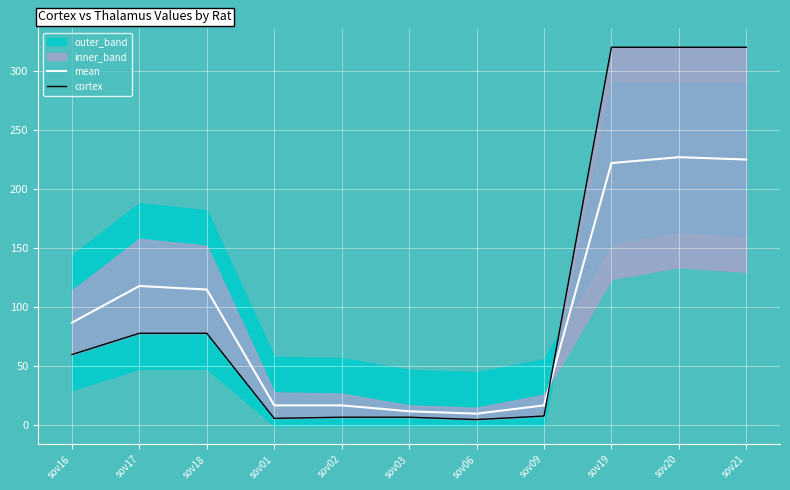

Reading right to left, list all the values displayed in this chart.

mean: 225	227	222	17	10	12	17	17	115	118	87
cortex: 320	320	320	8	5	7	7	6	78	78	60